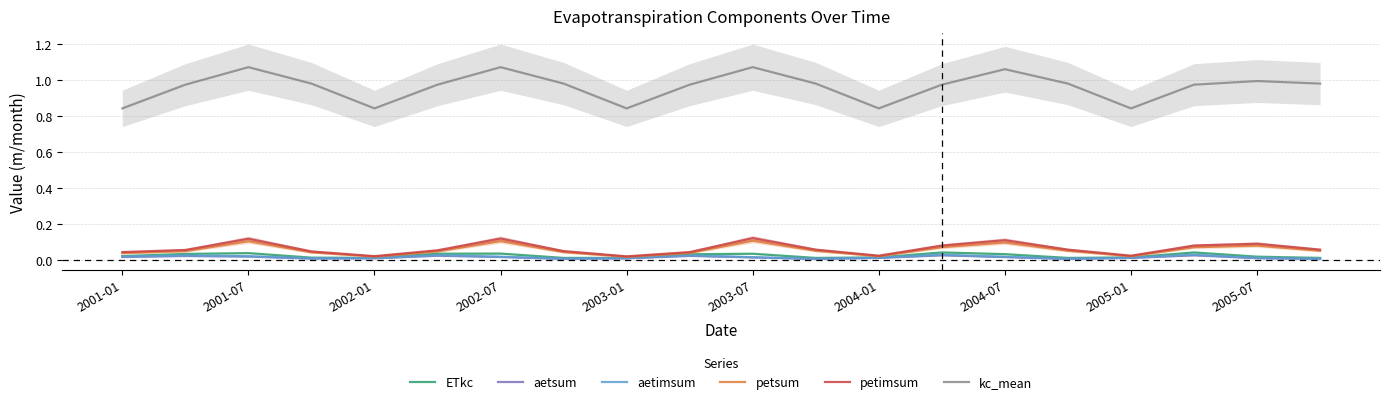

The kc_mean series shows 1.4 at 2002-01. True or false?

False